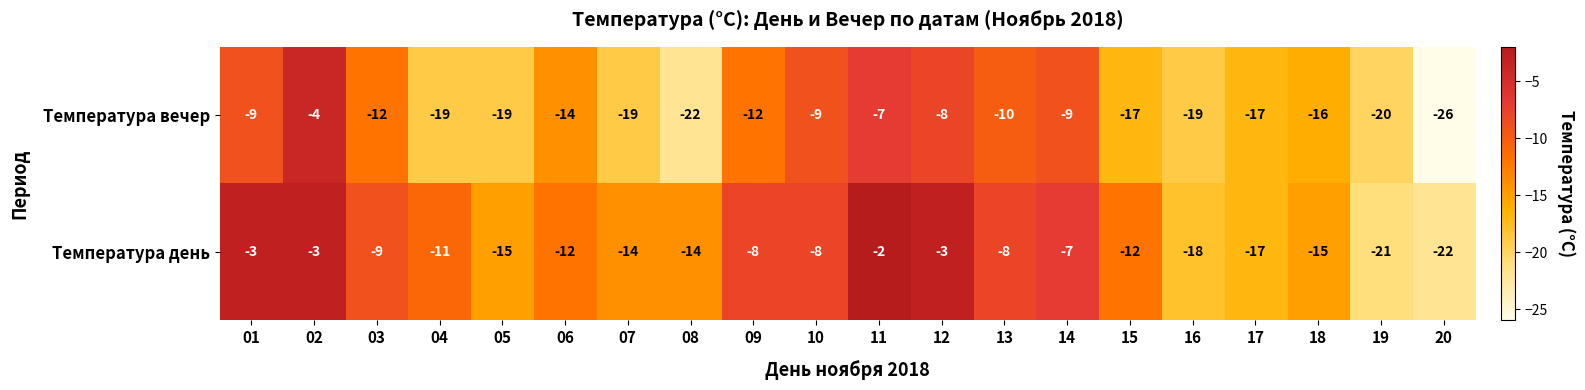

Is the value of Температура вечер at 08 greater than the value of Температура день at 19?

No